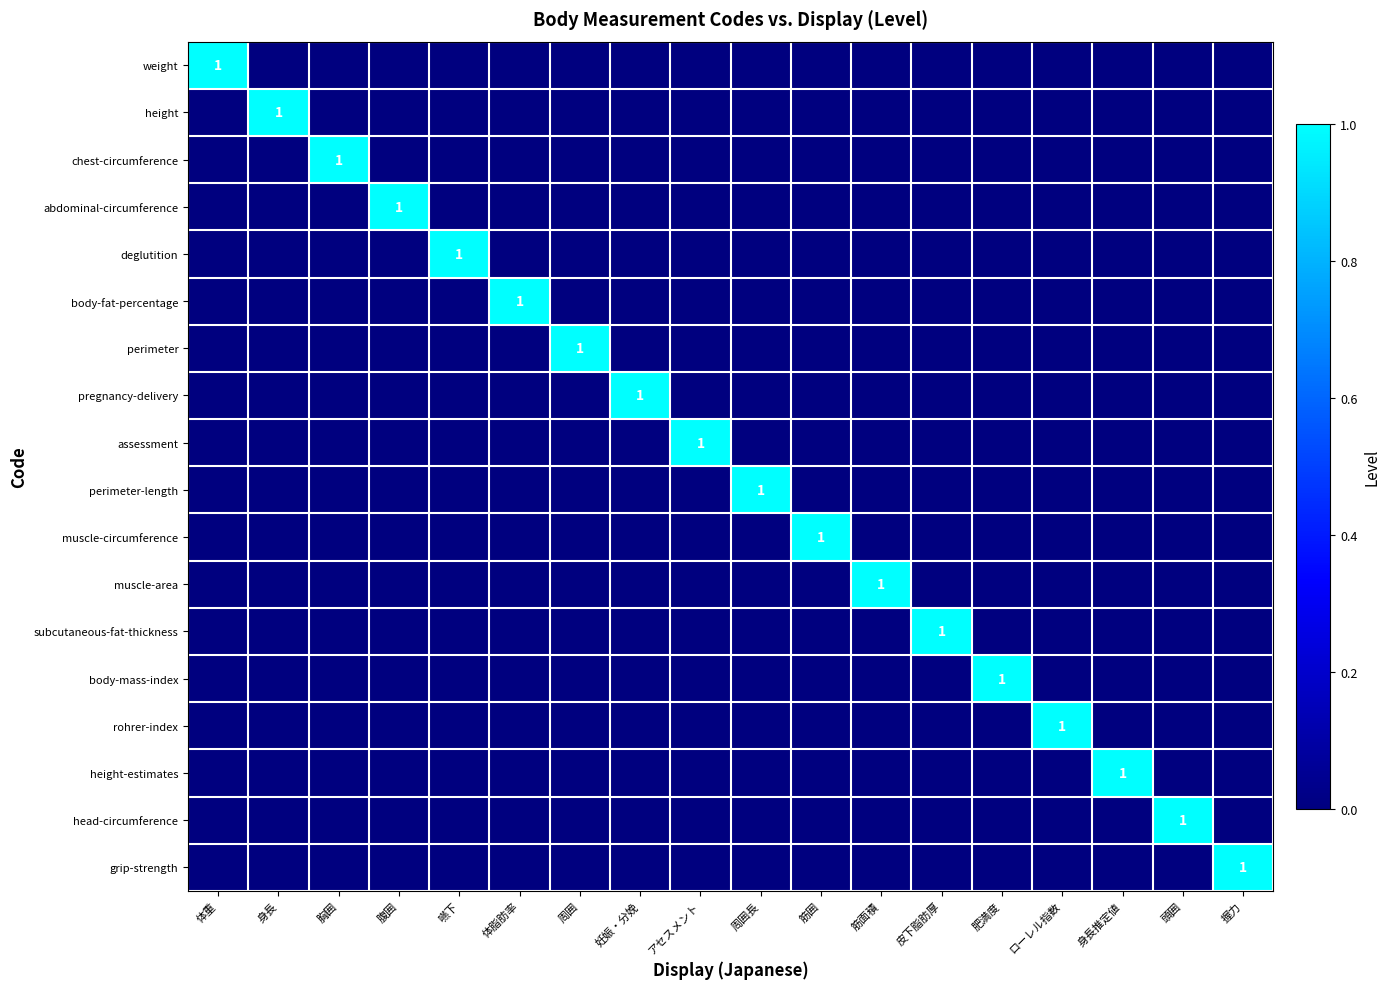

At which label is assessment closest to 0?

体重